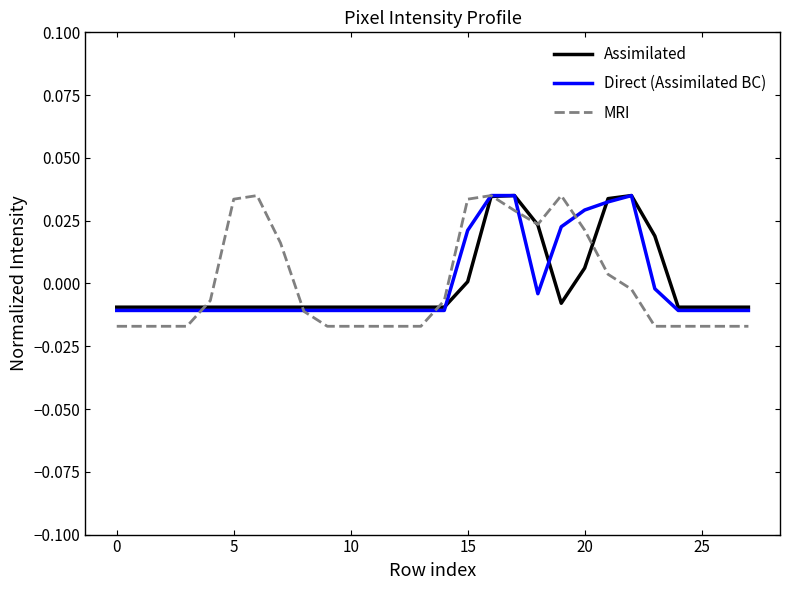

At how many categories does at least one series exceed 0?

12